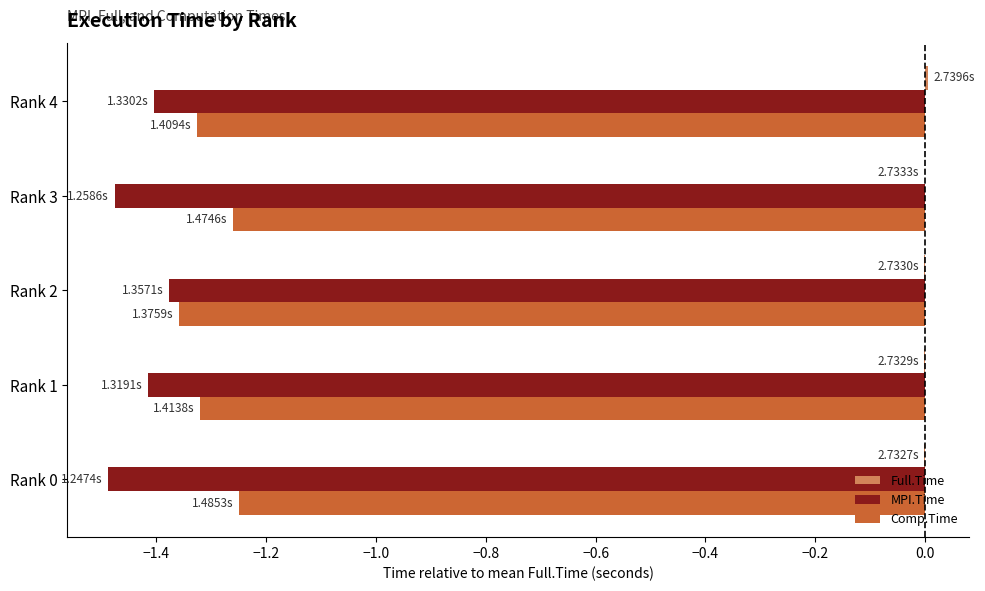

What is the sum of all MPI.Time values?

-7.2